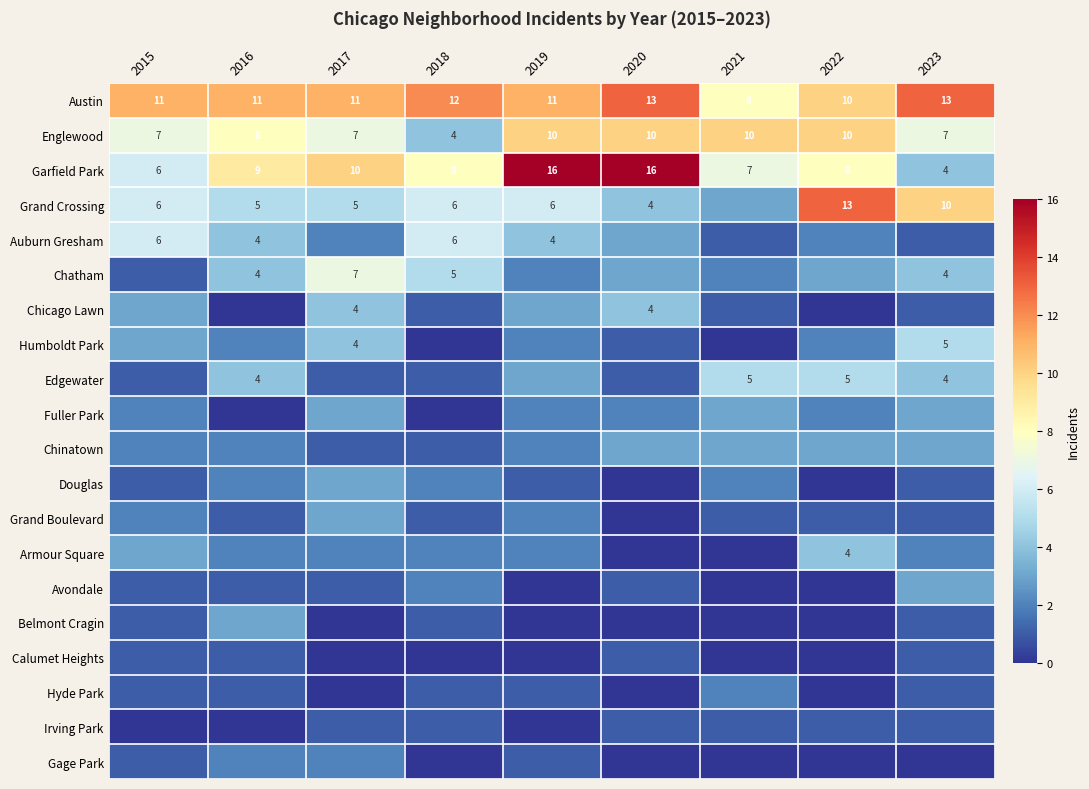

What is the sum of the Grand Crossing values at 2015 and 2019?

12